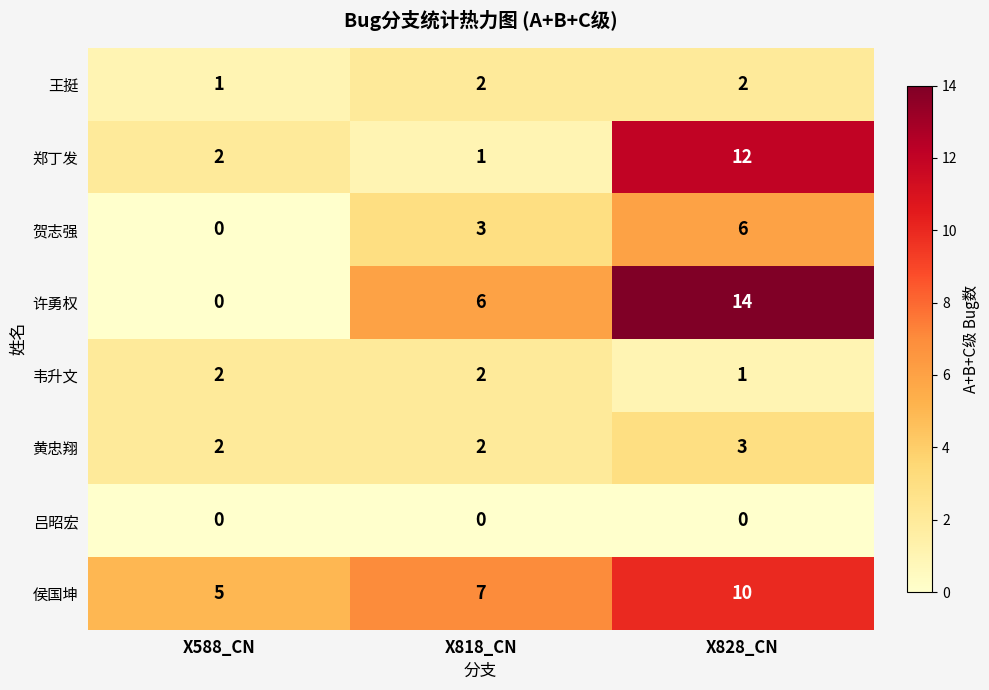

At which category does the chart reach its peak across all series?

X828_CN